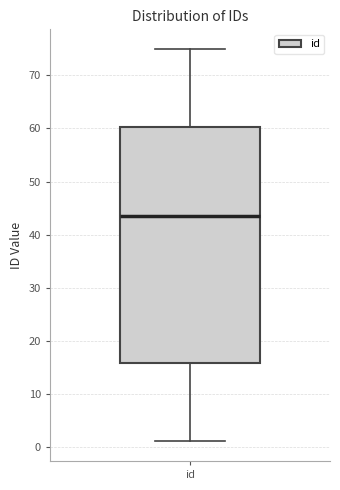

Transcribe this box plot: give where the median line is, the range the box spans, and where the two whiskers end, as read against the y-axis. The values are not printed on the chart, so give them approximately, as read against the axis.

median 44, box 16 to 60, whiskers 1 to 75